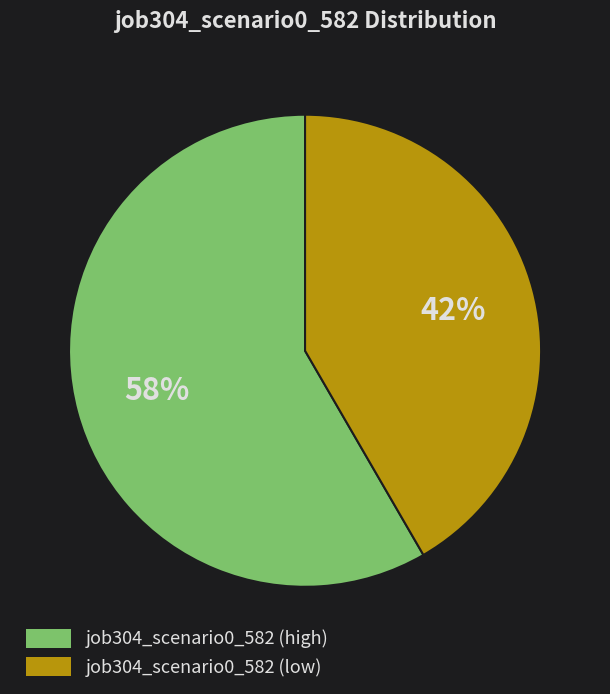

Do job304_scenario0_582 (high) and job304_scenario0_582 (low) together represent more than half of the pie?

Yes